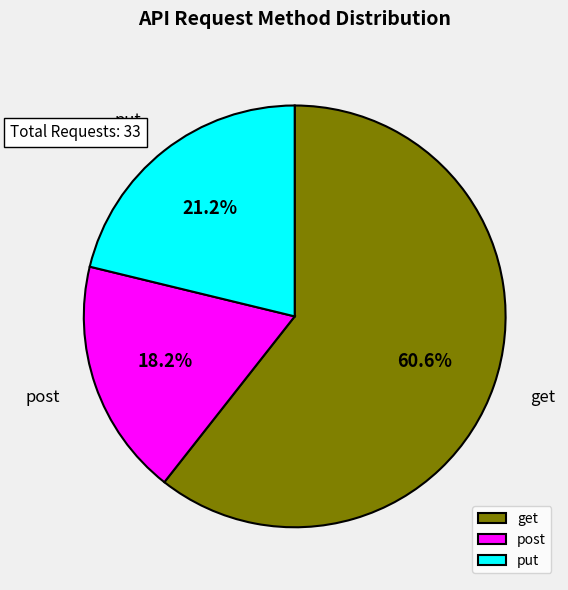

Is there a majority slice in this chart?

Yes